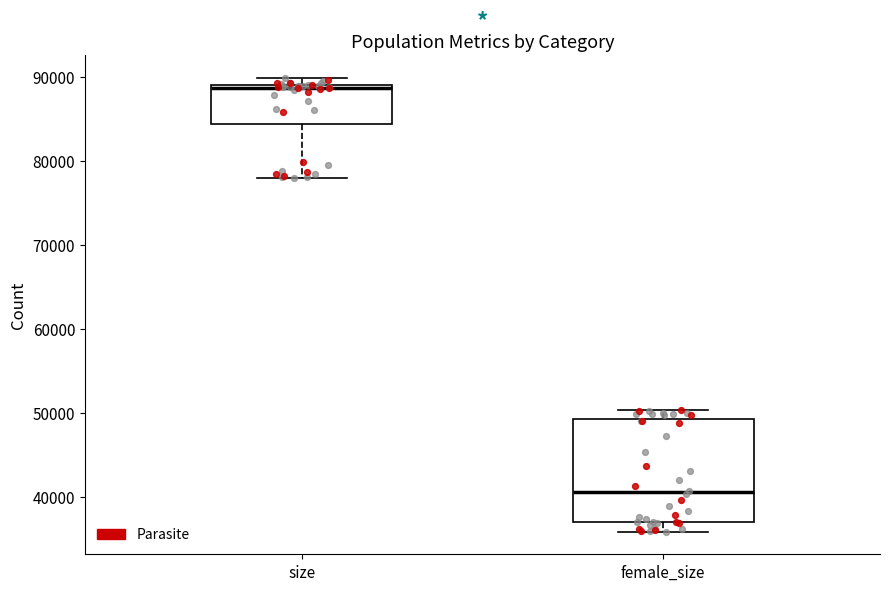

Reading left to right, transcribe this box plot: for each box, give where its median line is, the range the box spans, and where its two whiskers end, as read against the y-axis. The values are not printed on the chart, so give them approximately, as read against the axis.

size: median 89000 (just below the box's upper edge), box 84000 to 89000, whiskers 78000 to 90000
female_size: median 41000, box 37000 to 49000, whiskers 36000 to 50000